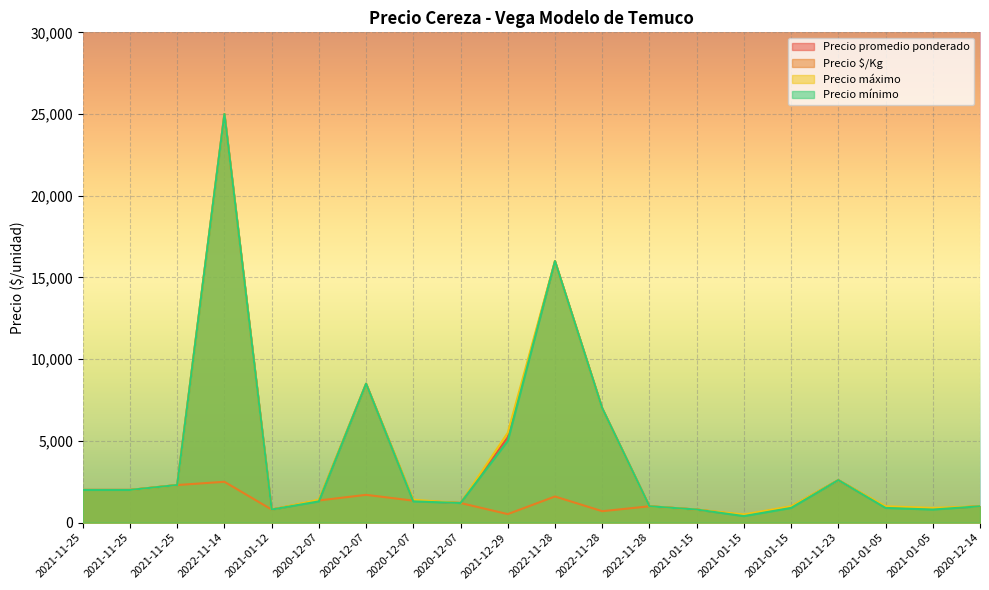

Rank the series by their maximum value, from highest to lowest.

Precio promedio ponderado, Precio máximo, Precio mínimo, Precio $/Kg